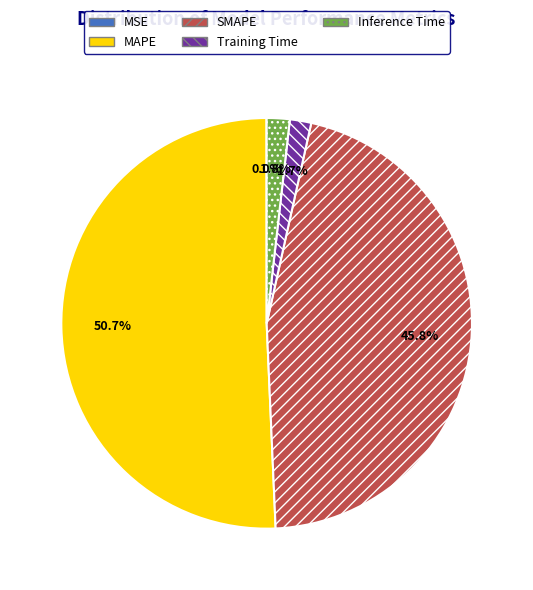

Is Training Time the majority of the pie?

No